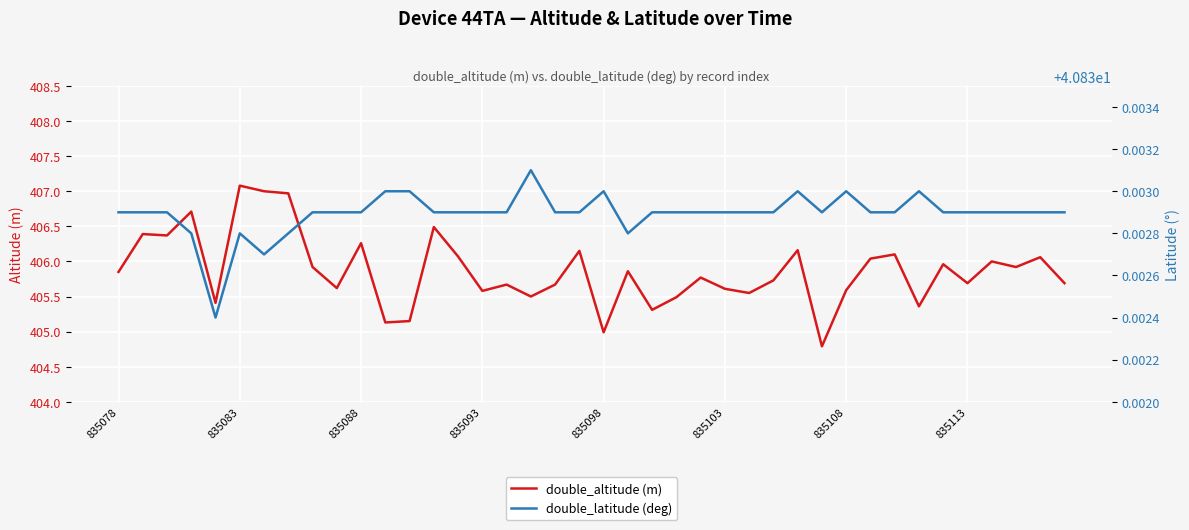

What is the highest value of the double_altitude (m) series?

407.1